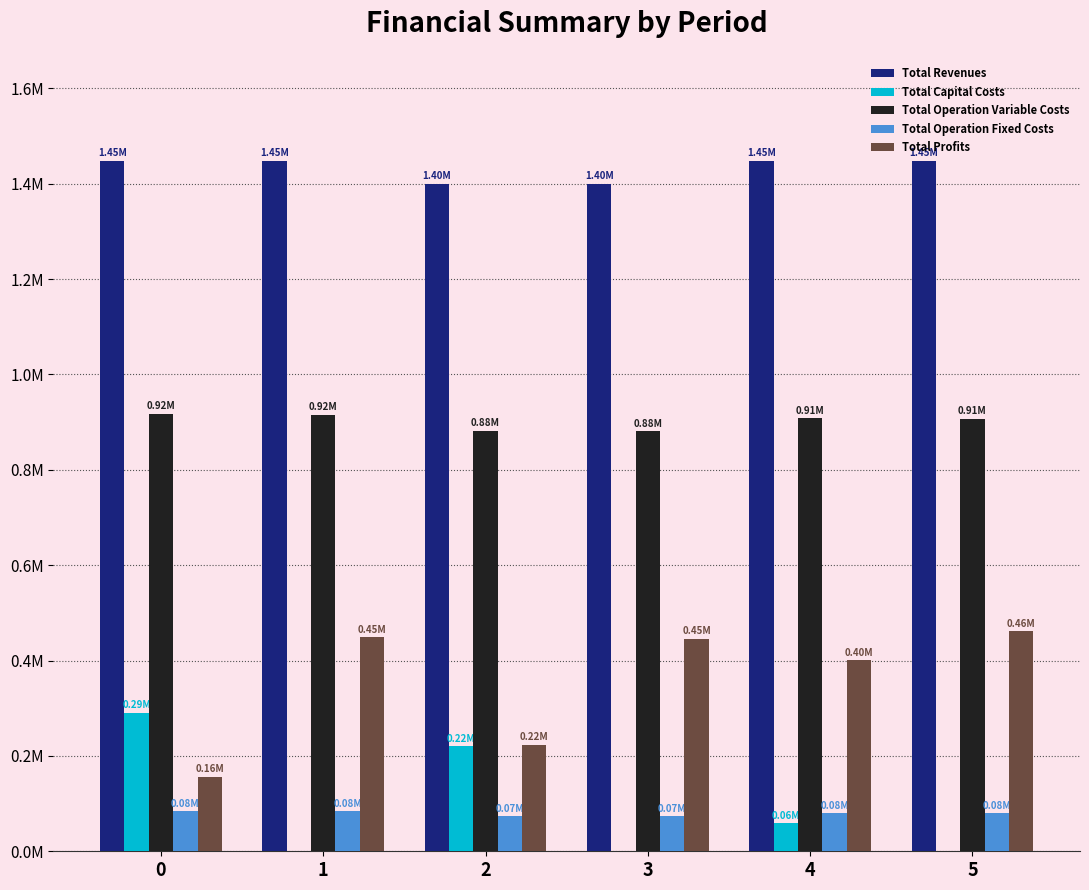

What are all the series names shown in the legend?

Total Revenues, Total Capital Costs, Total Operation Variable Costs, Total Operation Fixed Costs, Total Profits